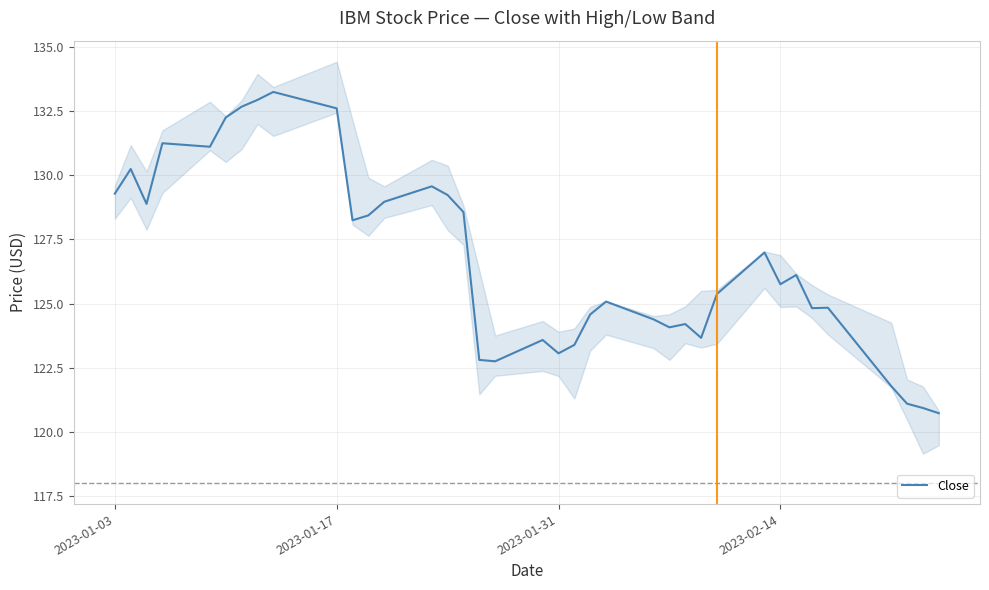

Count the number of data series in this chart.

1